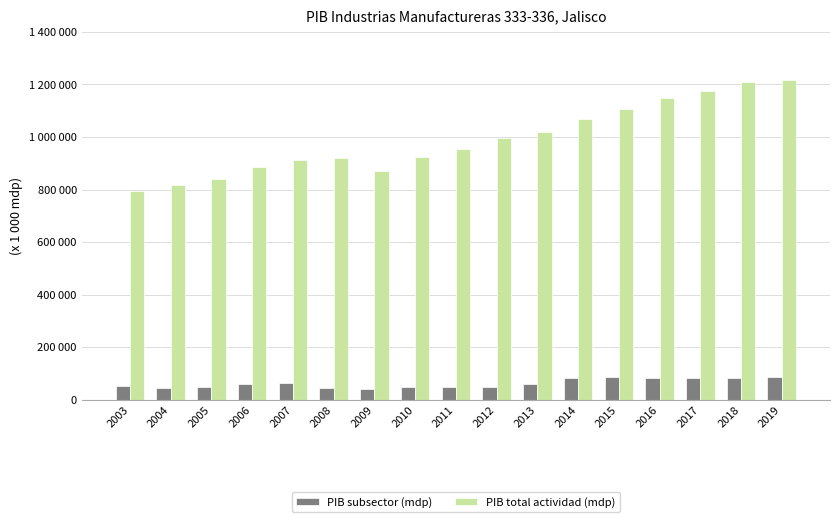

Which category has the highest value in the PIB subsector (mdp) series?

2015